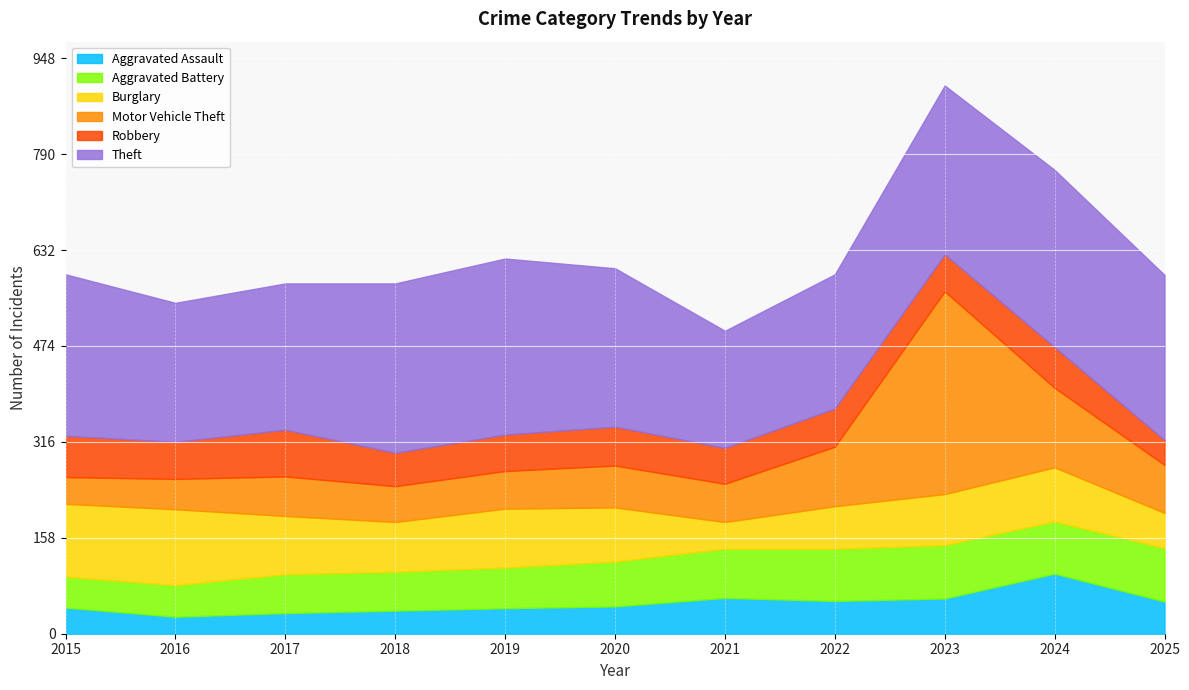

Which category has the highest value in the Burglary series?

2016